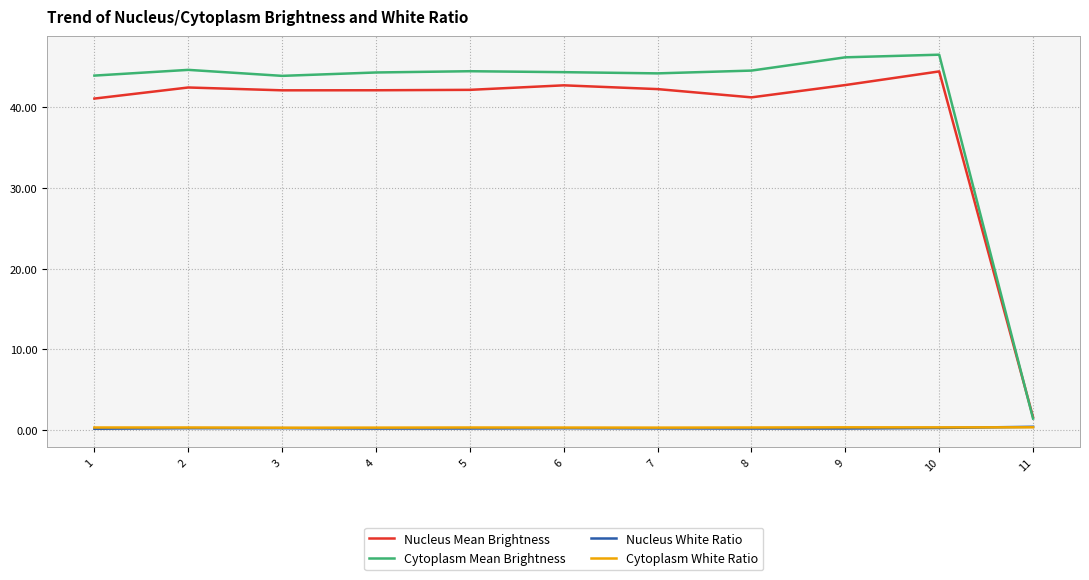

Which series has the widest spread of values?

Cytoplasm Mean Brightness